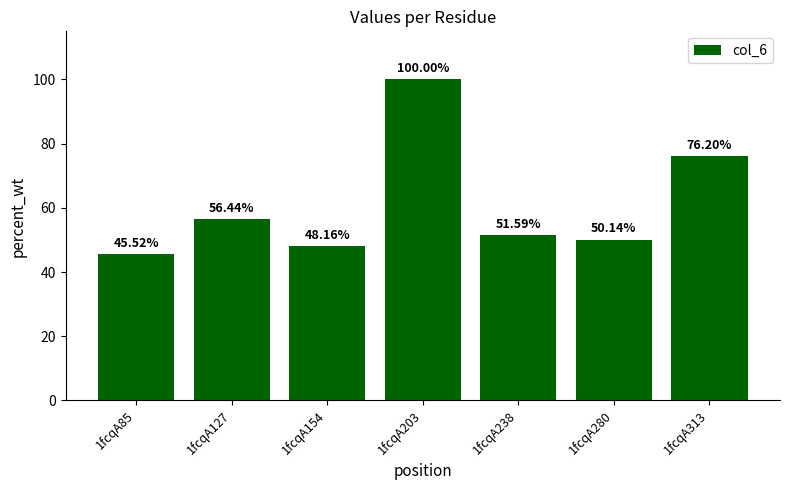

What is the change in value from 1fcqA127 to 1fcqA280?

-6.3